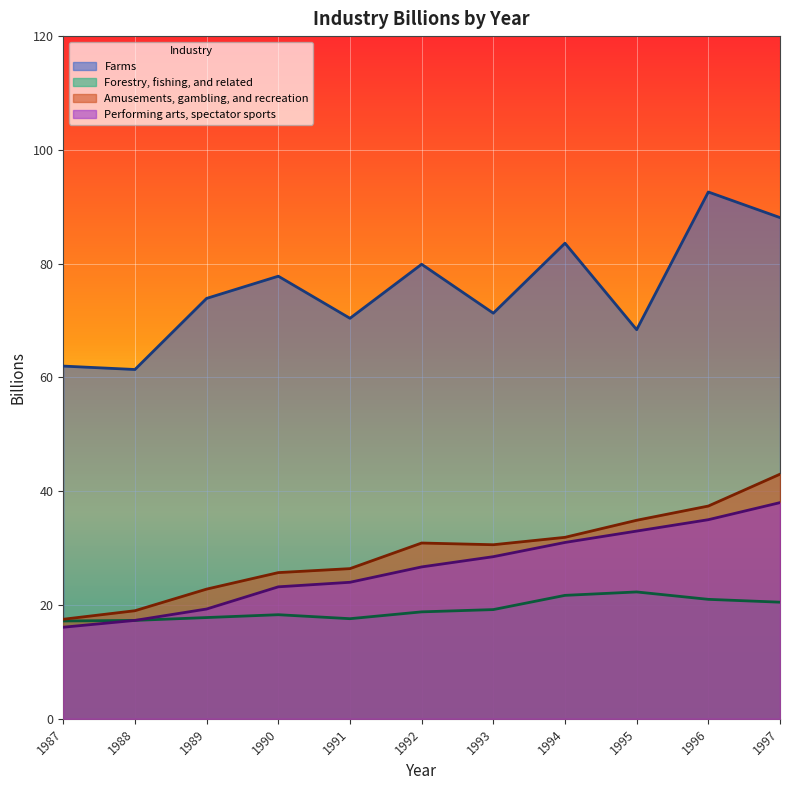

List the labels in order of Performing arts, spectator sports value, smallest first.

1987, 1988, 1989, 1990, 1991, 1992, 1993, 1994, 1995, 1996, 1997